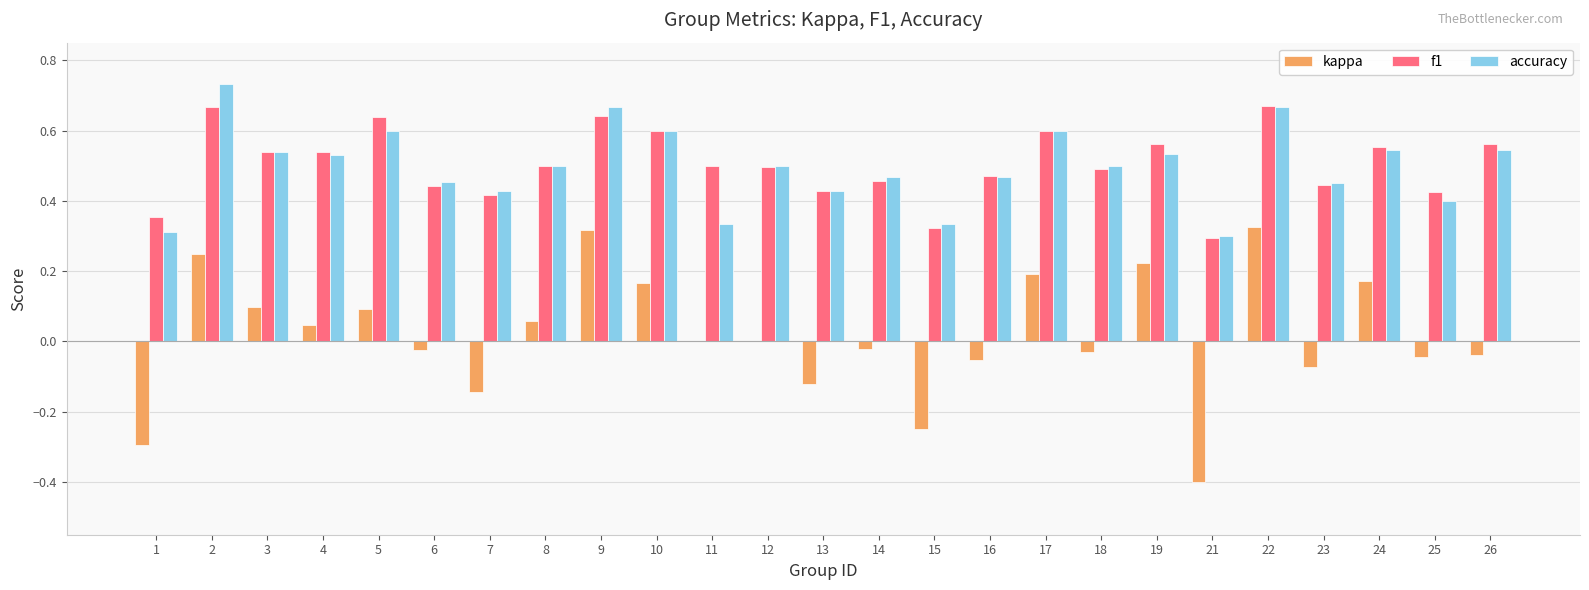

Is the value of f1 at 18 greater than the value of accuracy at 1?

Yes